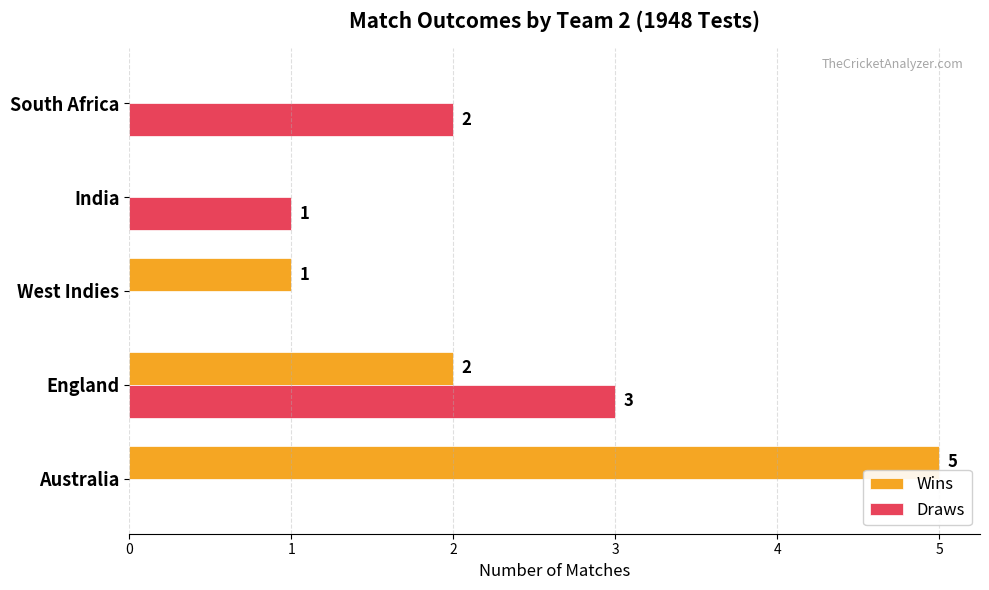

What is the maximum value for Wins?

5